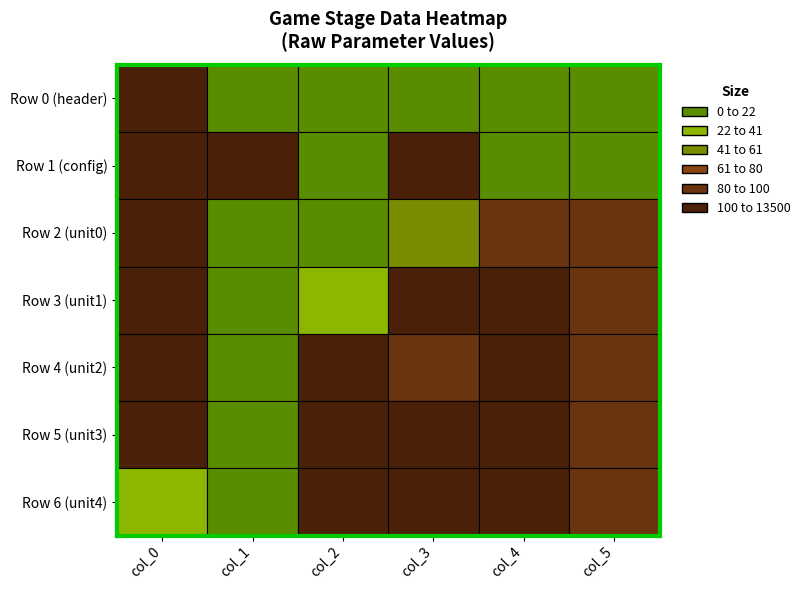

What is the approximate value of Row 3 (unit1) at col_4, to the nearest 5?

320